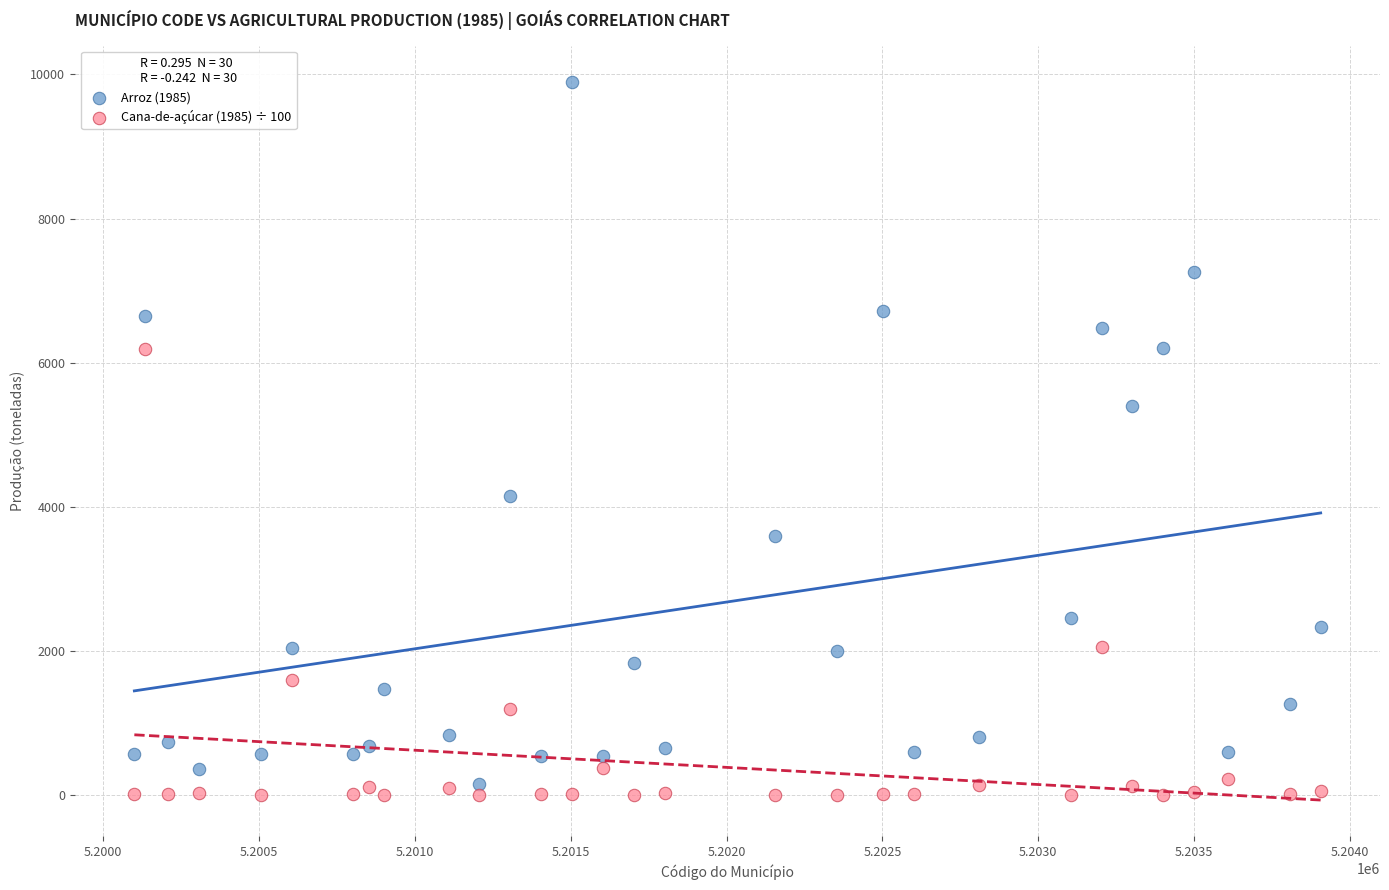

What is the X range (max minus min) for the scatter plot?

3806.0